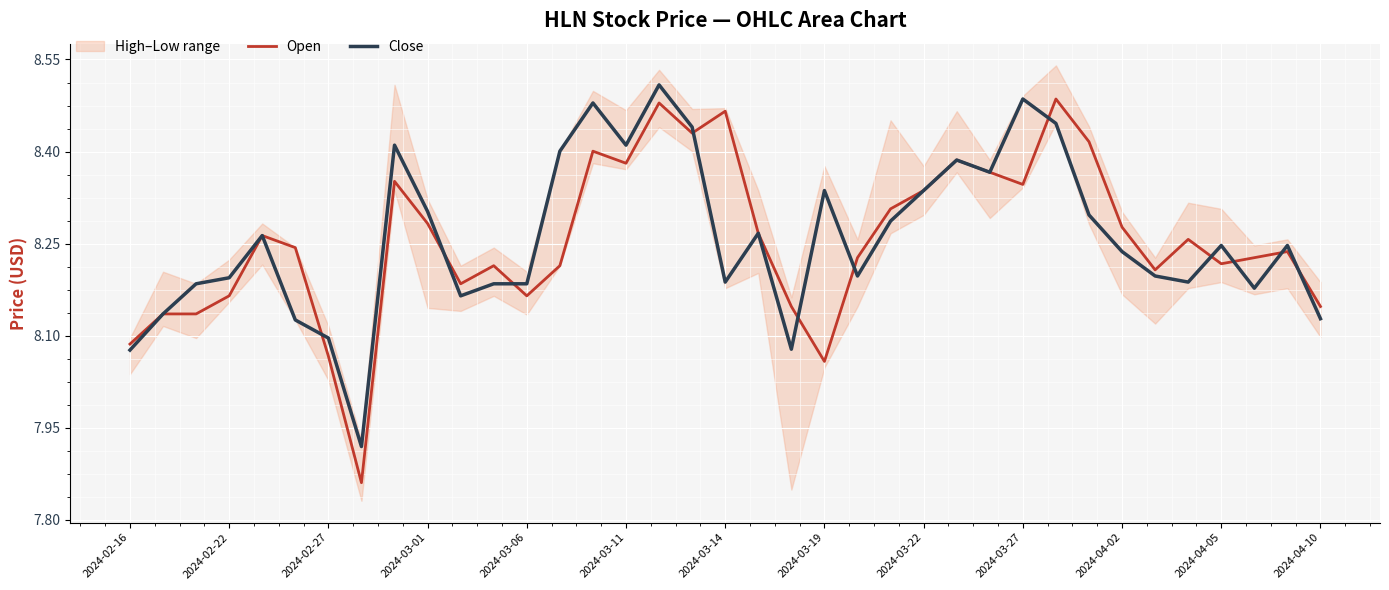

Reading left to right, transcribe all the data shown in this chart.

Open: 8.1	8.1	8.1	8.2	8.3	8.2	8.1	7.9	8.4	8.3	8.2	8.2	8.2	8.2	8.4	8.4	8.5	8.4	8.5	8.3	8.1	8.1	8.2	8.3	8.3	8.4	8.4	8.3	8.5	8.4	8.3	8.2	8.3	8.2	8.2	8.2	8.1
Close: 8.1	8.1	8.2	8.2	8.3	8.1	8.1	7.9	8.4	8.3	8.2	8.2	8.2	8.4	8.5	8.4	8.5	8.4	8.2	8.3	8.1	8.3	8.2	8.3	8.3	8.4	8.4	8.5	8.4	8.3	8.2	8.2	8.2	8.2	8.2	8.2	8.1